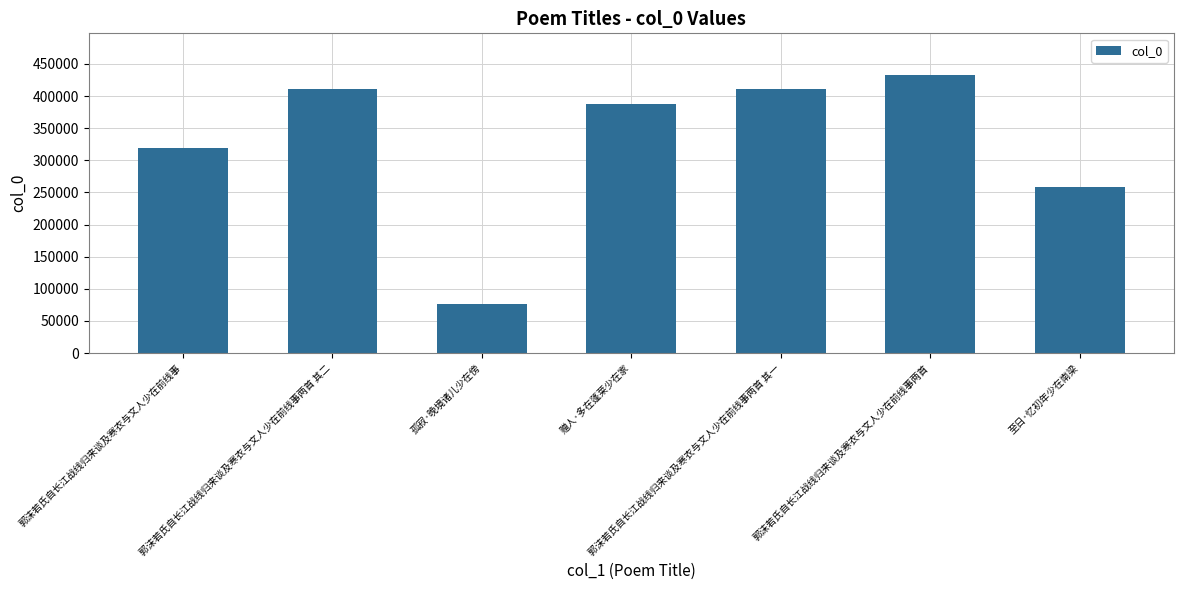

Where does the data first go above 387219?

郭沫若氏自长江战线归来谈及寒衣与文人少在前线事两首 其二